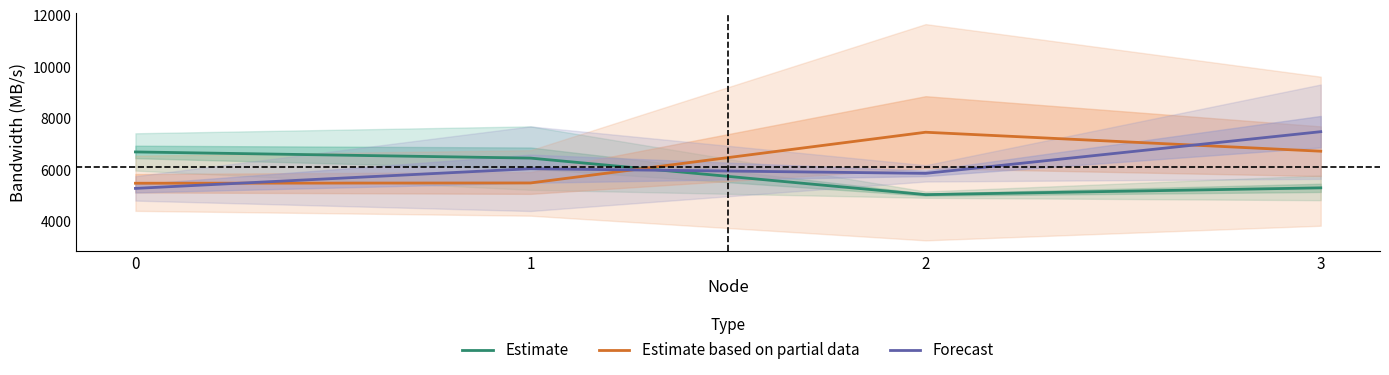

Between which two adjacent categories do Estimate based on partial data and Estimate first intersect?

1 and 2